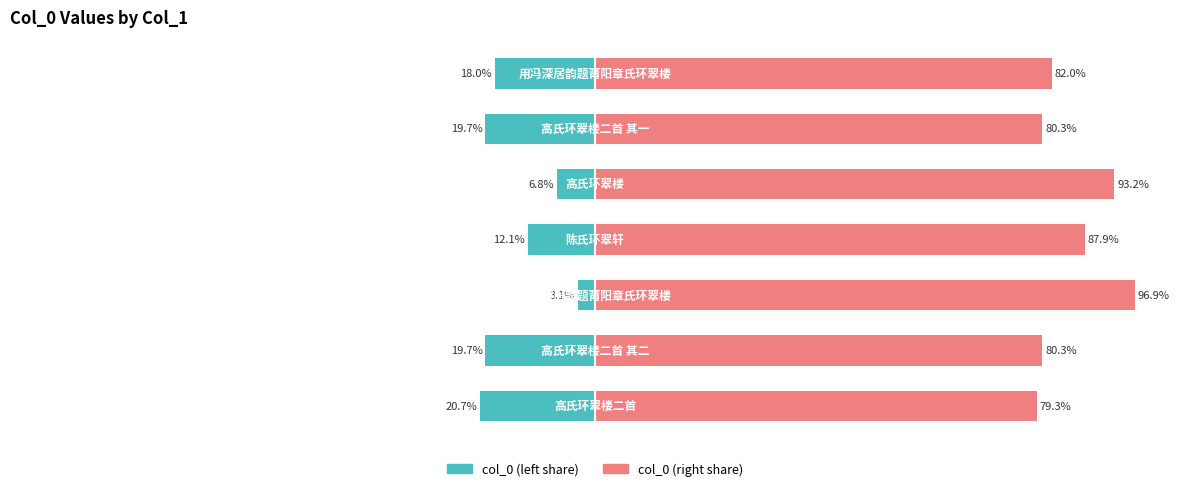

Which has a higher value, 2 or 0?

2